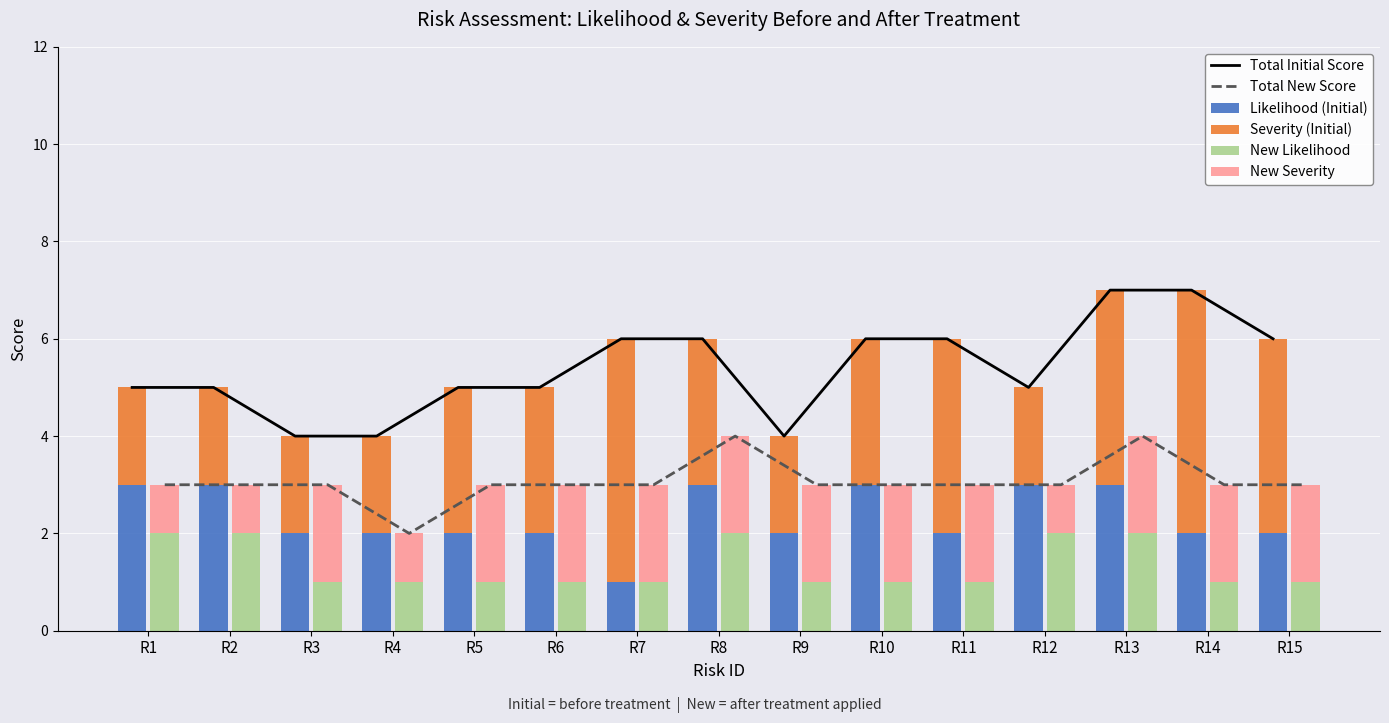

Which series has the largest total across all categories?

Total Initial Score